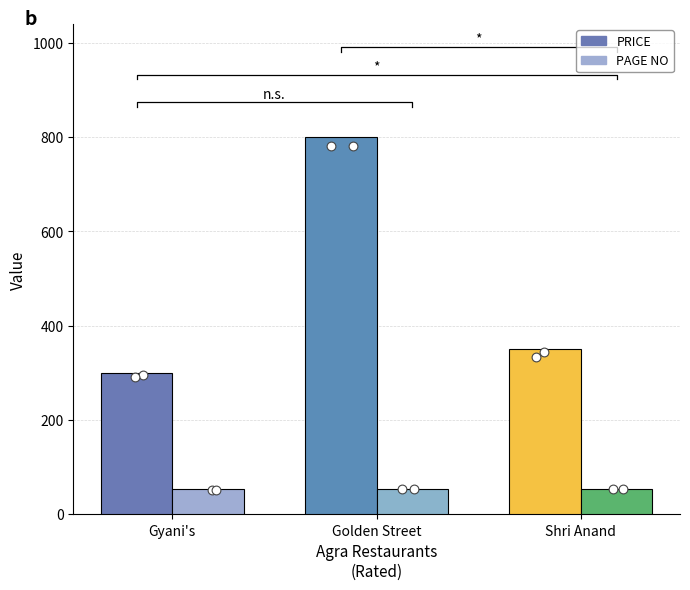

At which category is the sum across all series the highest?

Golden Street Restaurant